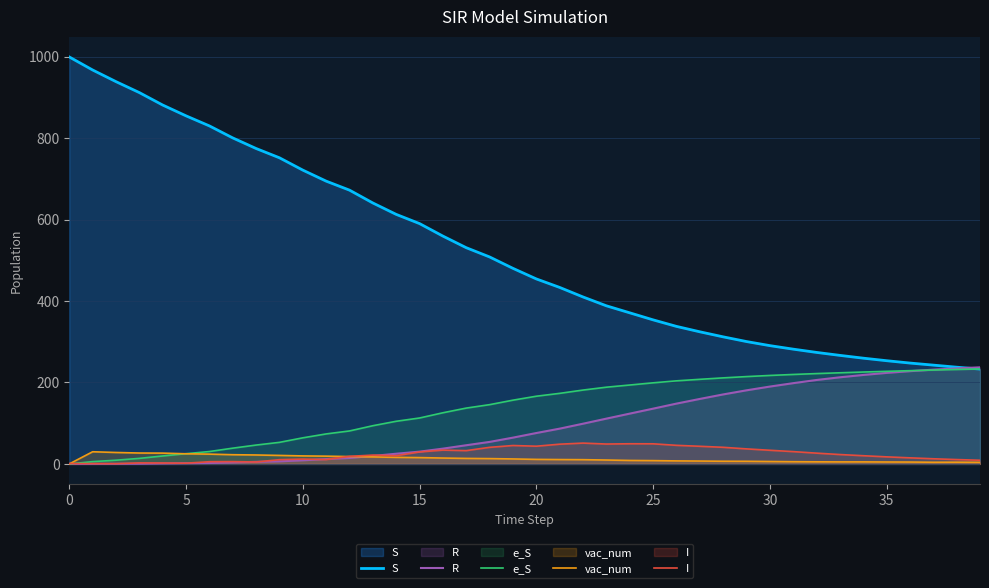

Which series has the widest spread of values?

S